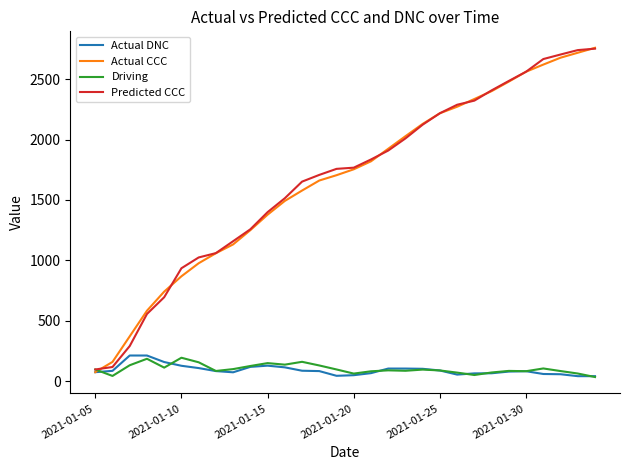

What is the greatest value displayed?

2760.0